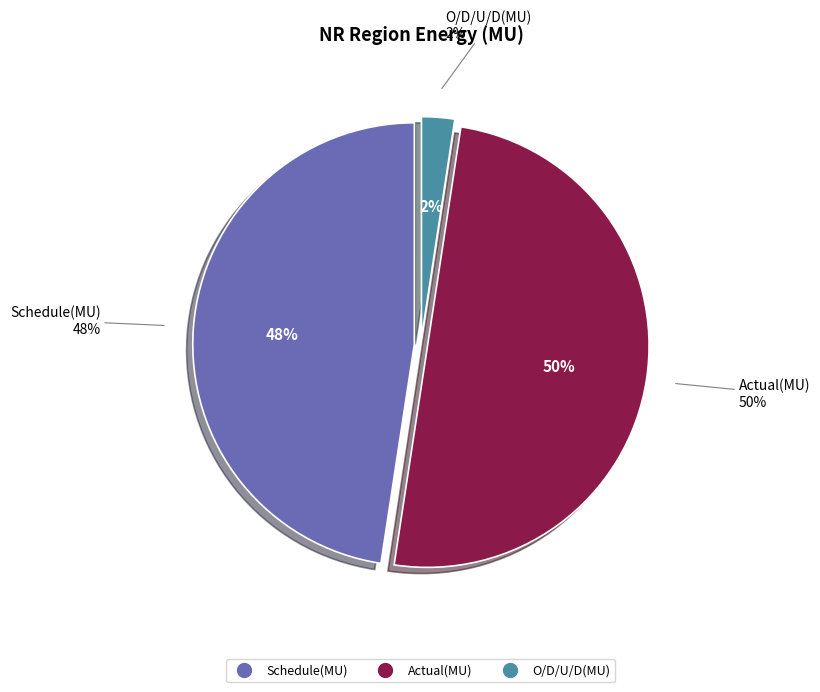

Rank the categories by value from highest to lowest.

Actual(MU), Schedule(MU), O/D/U/D(MU)